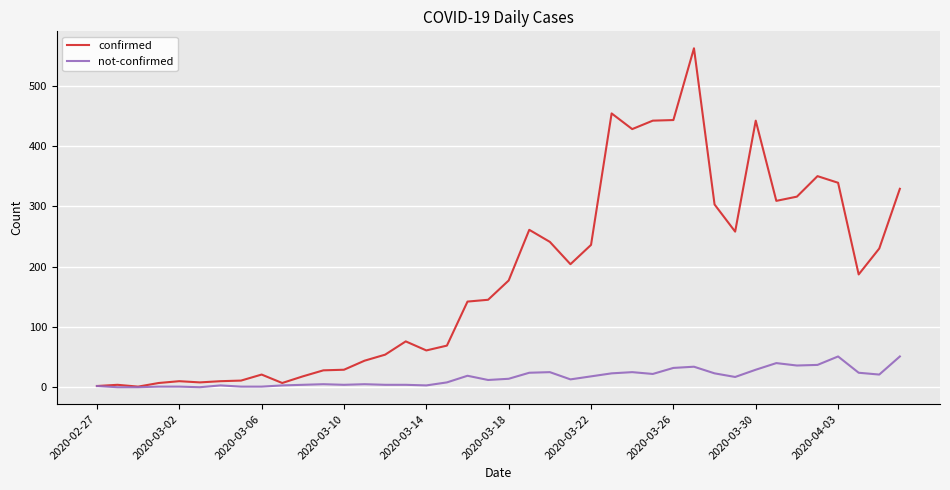

List the series in order of their peak value, highest first.

confirmed, not-confirmed